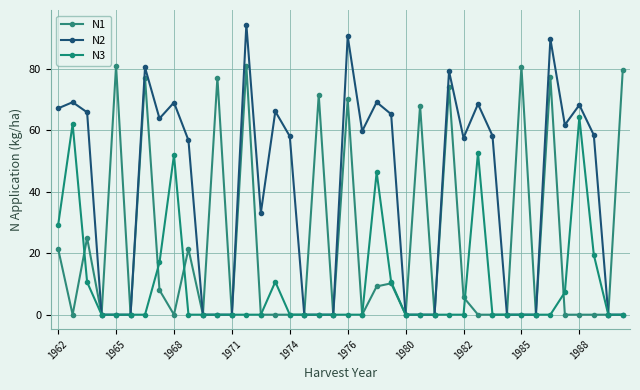

Count the number of categories in the chart.

40